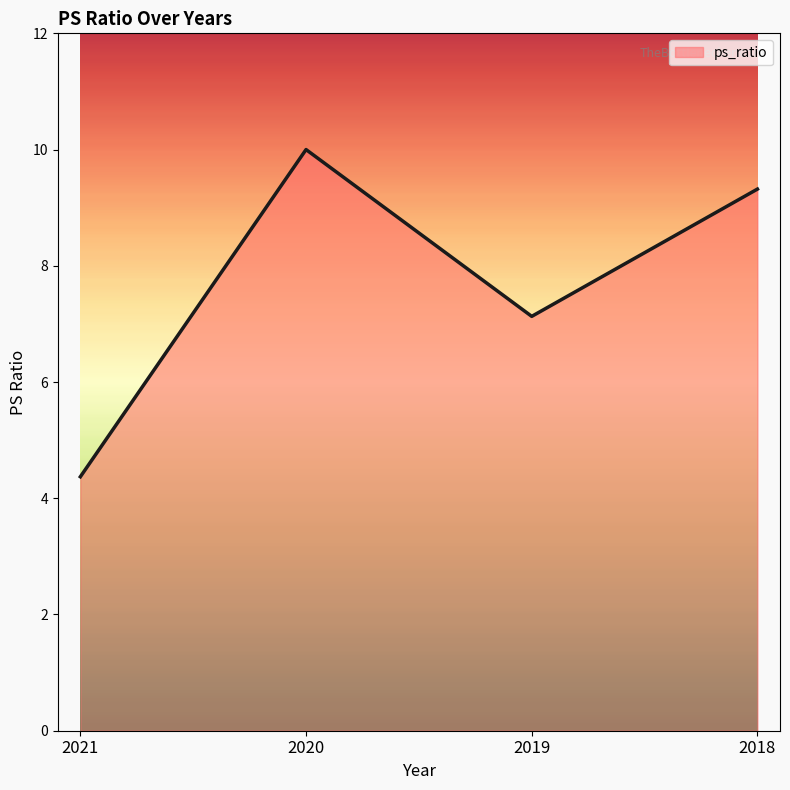

Which label corresponds to the smallest value in the chart?

2021